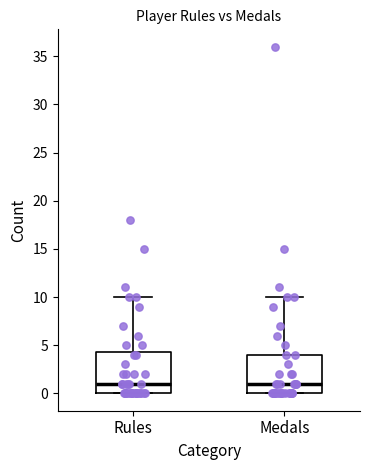

Reading left to right, read every box against the y-axis: the position of its median line, the range the box covers, and the ends of its whiskers. The values are not printed on the chart, so give them approximately, as read against the axis.

Rules: median 1.0, box 0.0 to 4.5, whiskers 0.0 to 10.0
Medals: median 1.0, box 0.0 to 4.0, whiskers 0.0 to 10.0